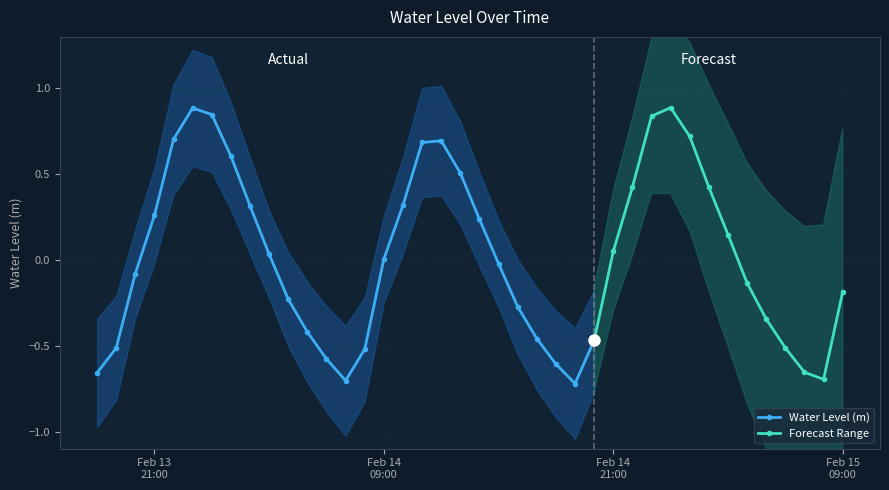

Where is the data nearest to the value 0?

2025-02-14 09:00:00